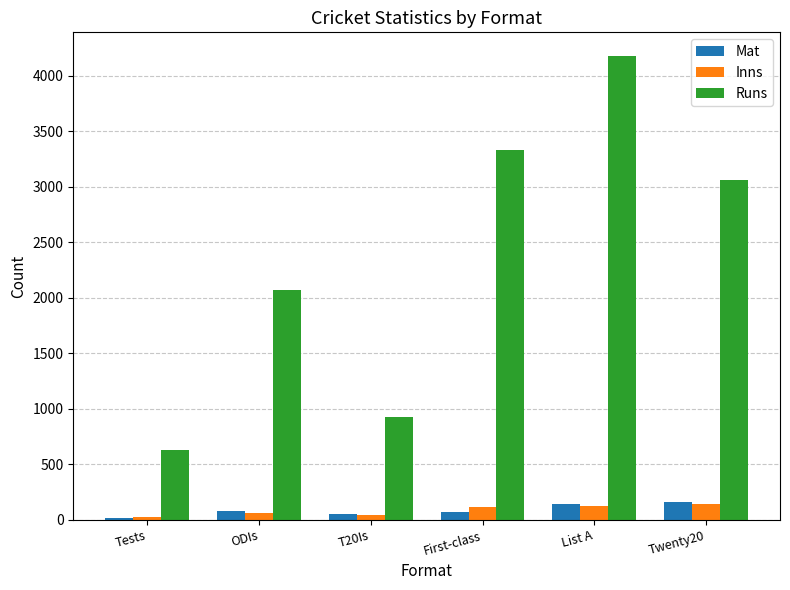

List the labels in order of Runs value, largest first.

List A, First-class, Twenty20, ODIs, T20Is, Tests